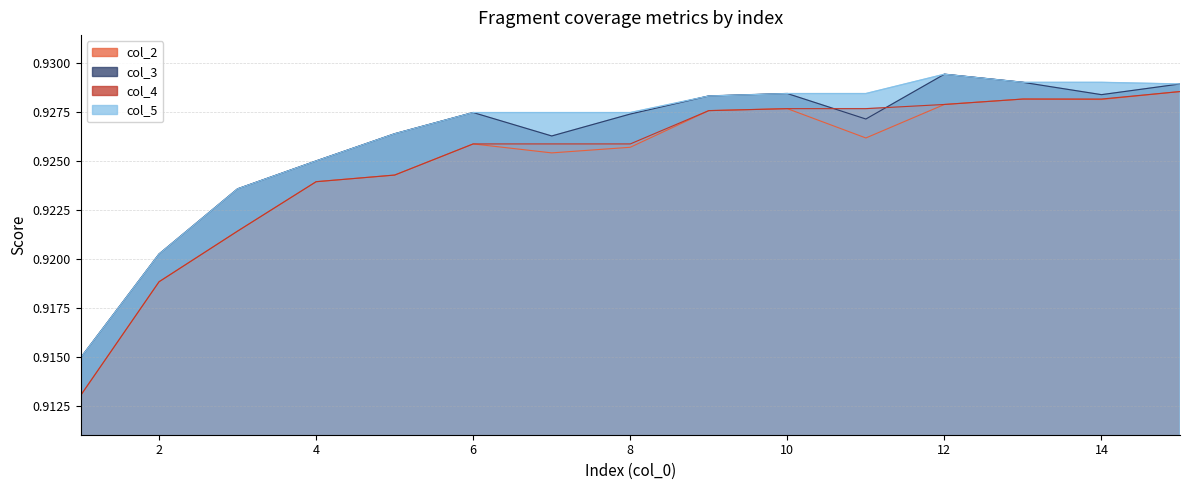

True or false: col_5 and col_4 intersect in this chart.

False